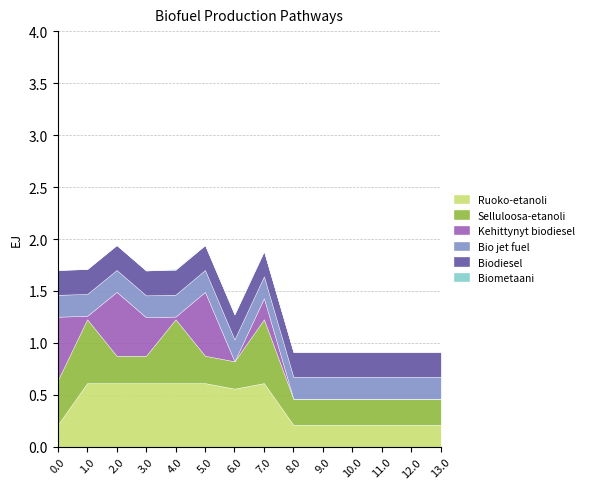

True or false: Ruoko-etanoli and Bio jet fuel cross at least once.

False